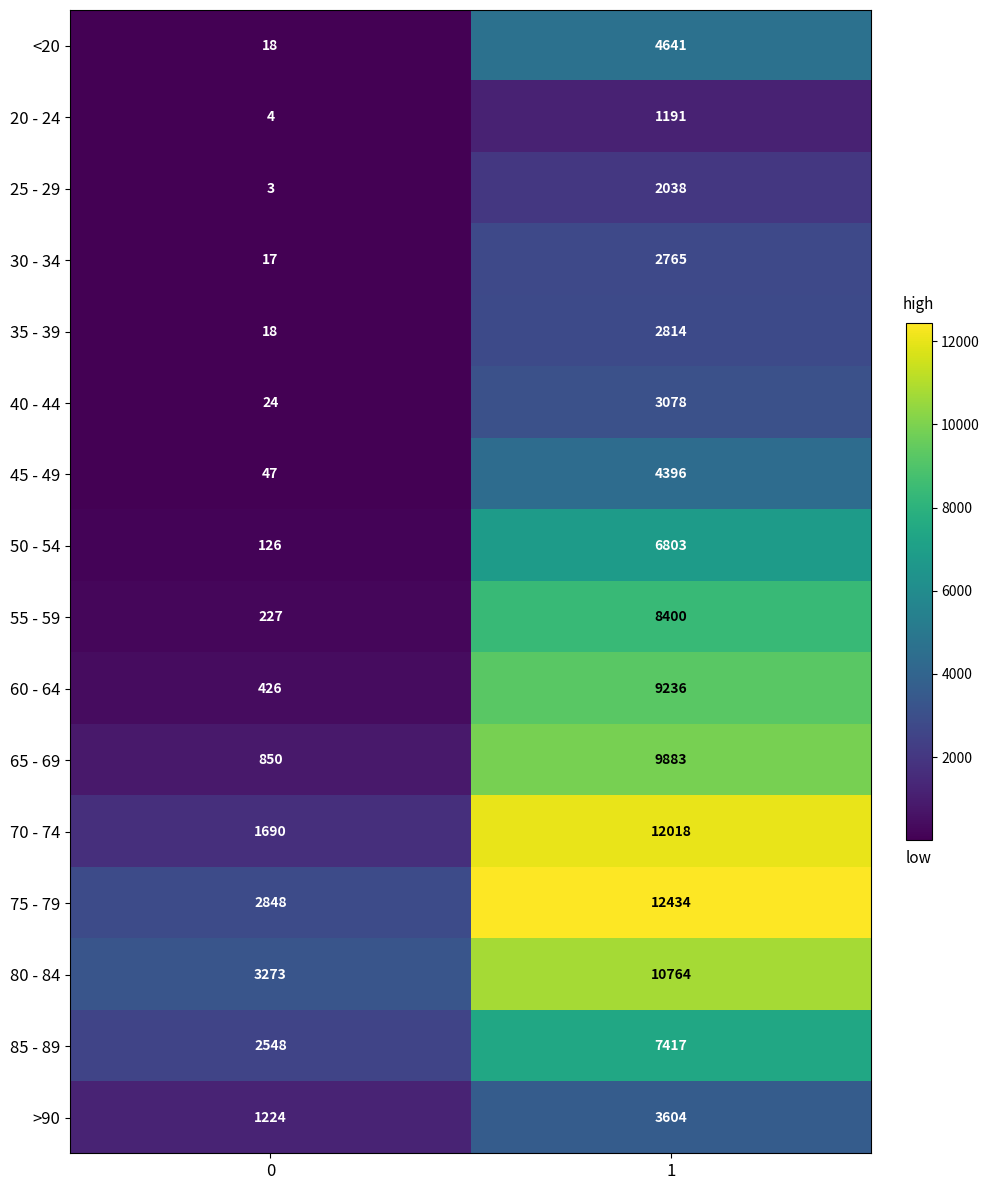

How many distinct data groups are displayed?

16